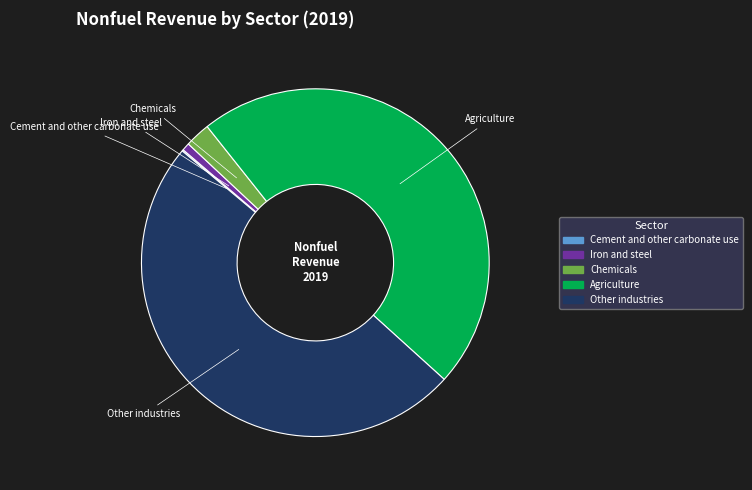

The Other industries slice represents 56% of the pie. True or false?

False